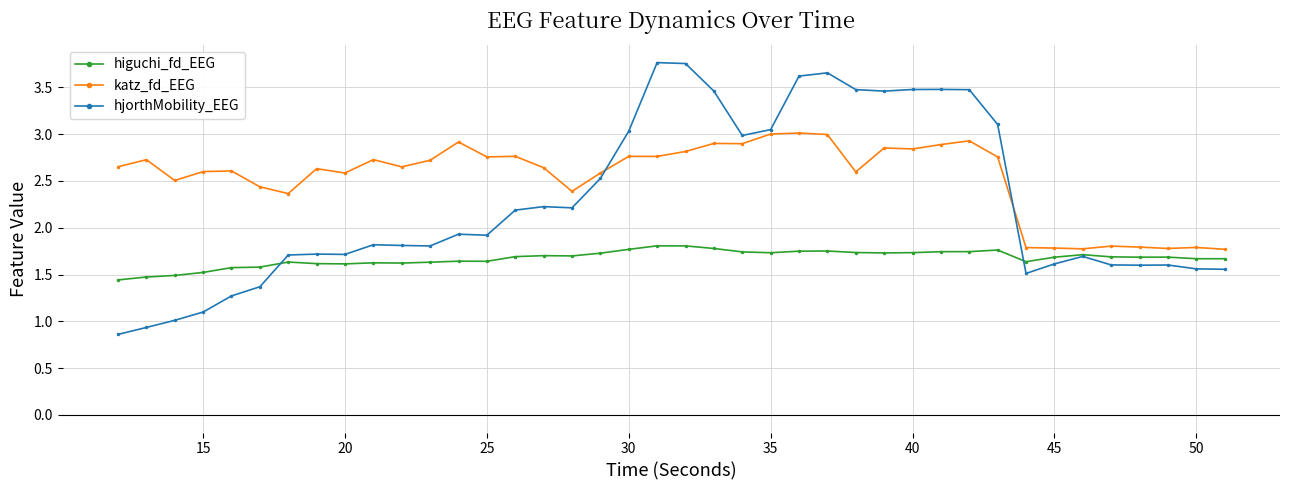

How many lines are shown in the chart?

3